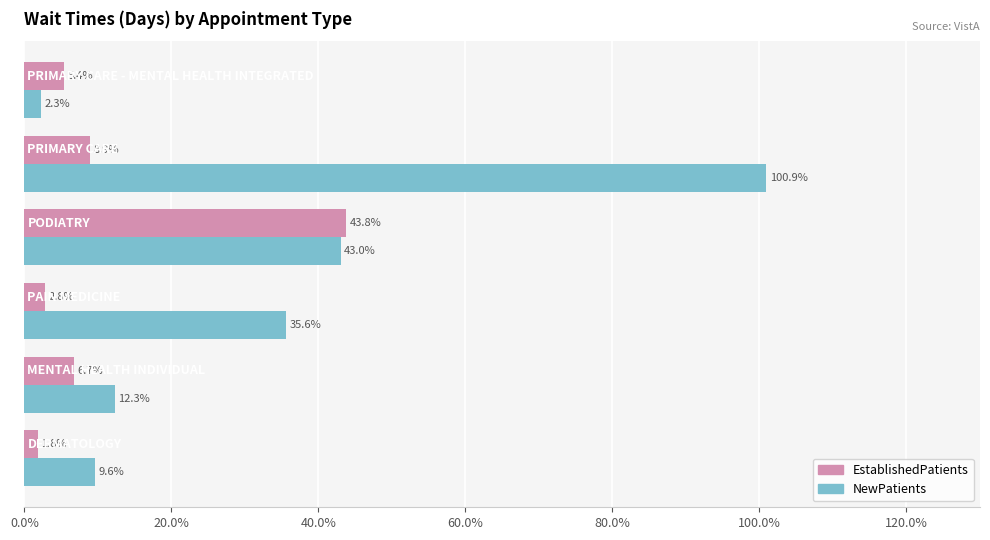

Which series has the largest total across all categories?

NewPatients